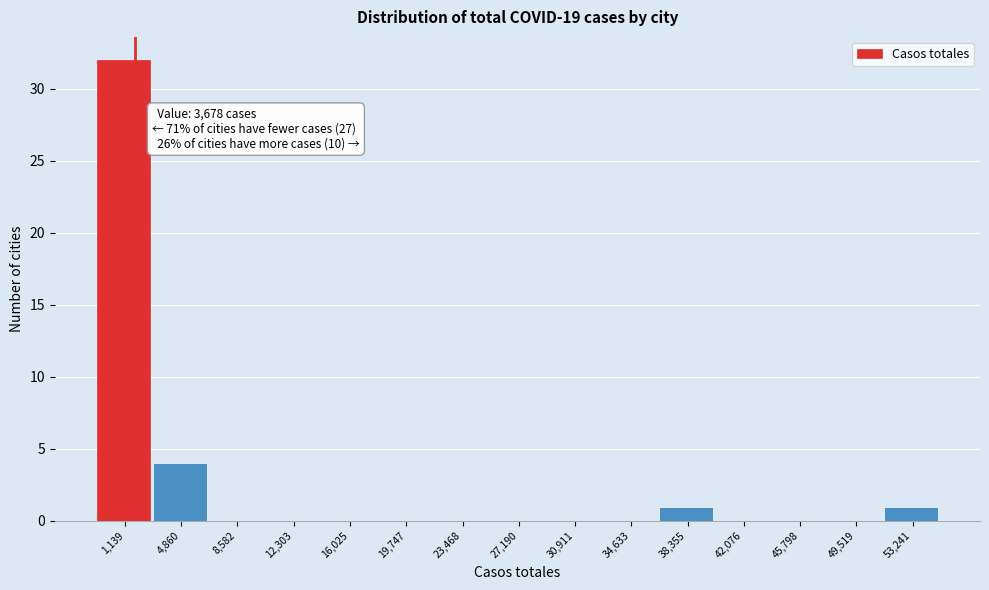

Reading left to right, list all the values displayed in this chart.

1,139=32	4,860=4	8,582=0	12,303=0	16,025=0	19,747=0	23,468=0	27,190=0	30,911=0	34,633=0	38,355=1	42,076=0	45,798=0	49,519=0	53,241=1